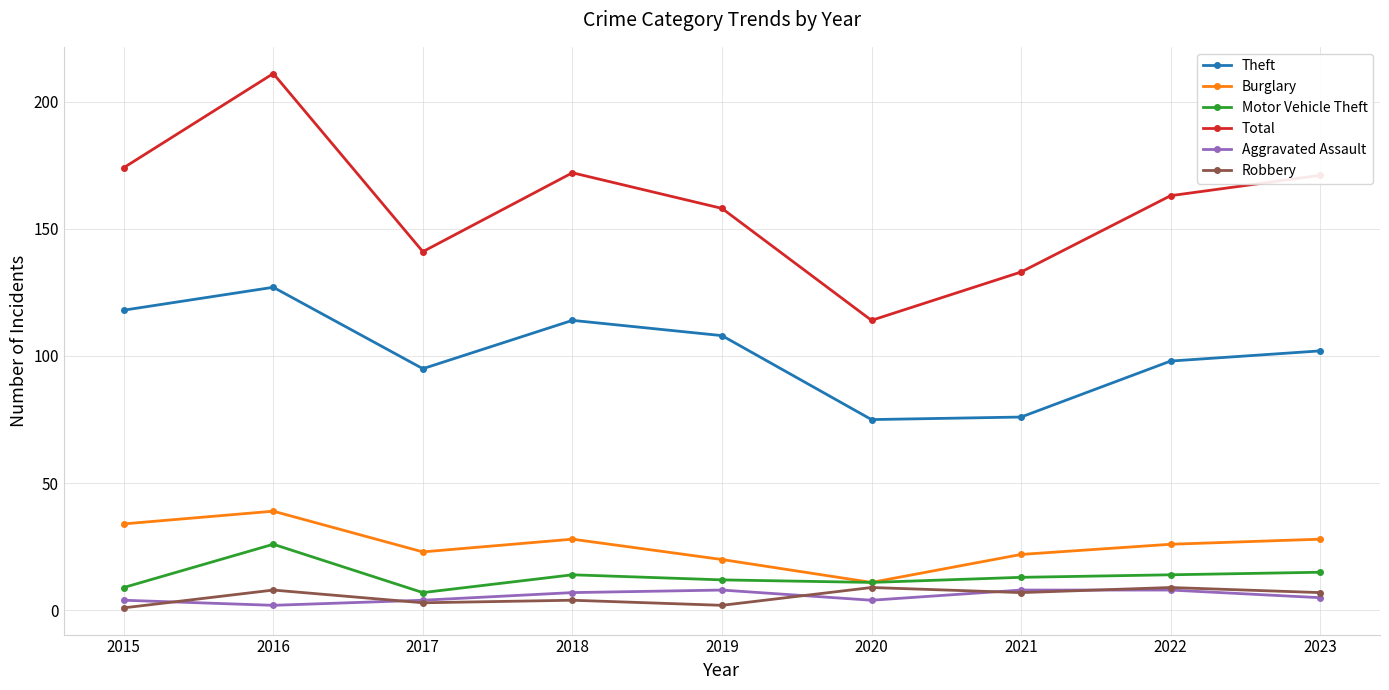

What is the spread (max minus min) of values at 2015?

173